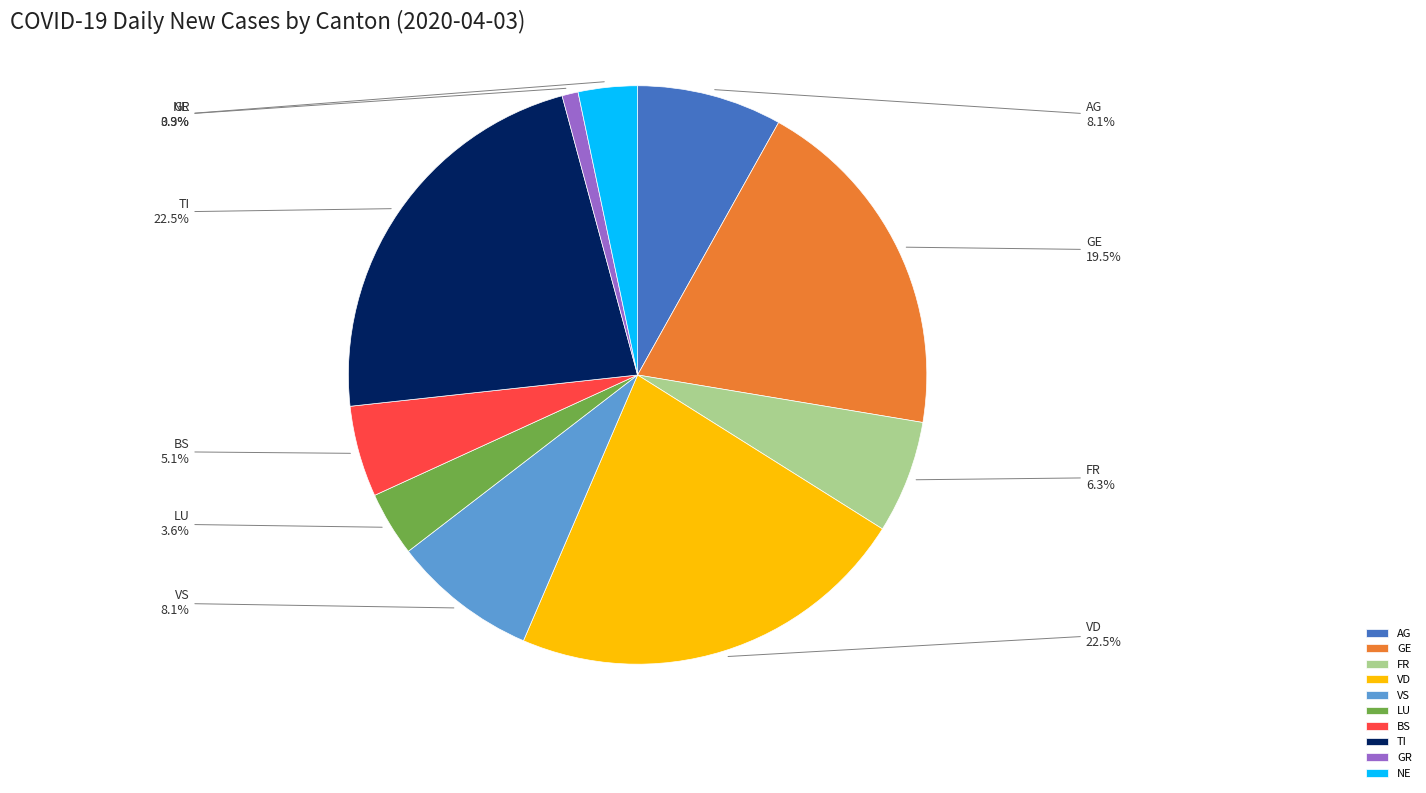

Is there any slice that represents more than half of the pie?

No